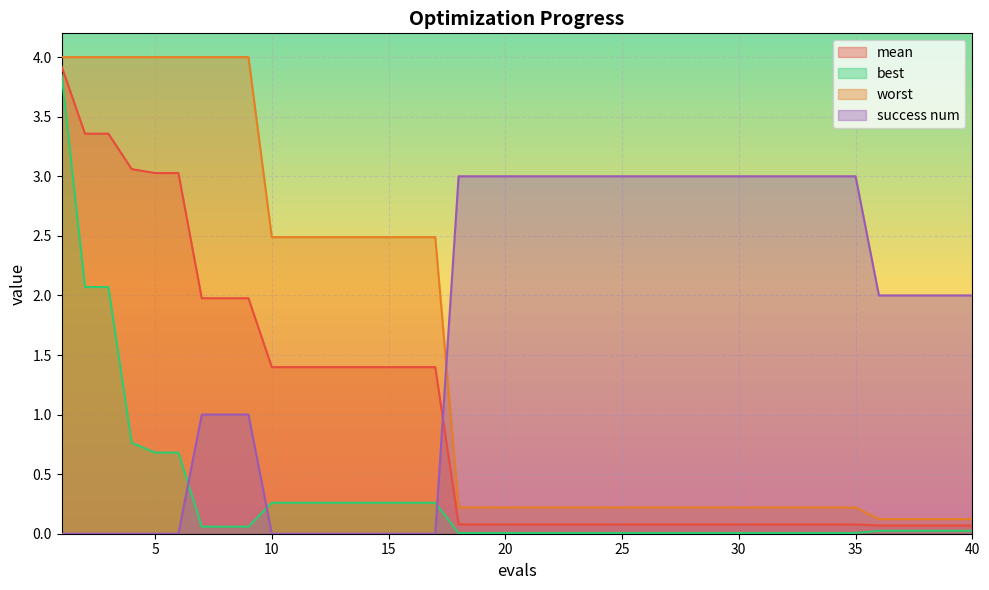

Reading left to right, extract all data points from this chart.

mean: 3.9	3.4	3.4	3.1	3.0	3.0	2.0	2.0	2.0	1.4	1.4	1.4	1.4	1.4	1.4	1.4	1.4	0.1	0.1	0.1	0.1	0.1	0.1	0.1	0.1	0.1	0.1	0.1	0.1	0.1	0.1	0.1	0.1	0.1	0.1	0.1	0.1	0.1	0.1	0.1
best: 3.9	2.1	2.1	0.8	0.7	0.7	0.1	0.1	0.1	0.3	0.3	0.3	0.3	0.3	0.3	0.3	0.3	0.0	0.0	0.0	0.0	0.0	0.0	0.0	0.0	0.0	0.0	0.0	0.0	0.0	0.0	0.0	0.0	0.0	0.0	0.0	0.0	0.0	0.0	0.0
worst: 4.0	4.0	4.0	4.0	4.0	4.0	4.0	4.0	4.0	2.5	2.5	2.5	2.5	2.5	2.5	2.5	2.5	0.2	0.2	0.2	0.2	0.2	0.2	0.2	0.2	0.2	0.2	0.2	0.2	0.2	0.2	0.2	0.2	0.2	0.2	0.1	0.1	0.1	0.1	0.1
success num: 0.0	0.0	0.0	0.0	0.0	0.0	1.0	1.0	1.0	0.0	0.0	0.0	0.0	0.0	0.0	0.0	0.0	3.0	3.0	3.0	3.0	3.0	3.0	3.0	3.0	3.0	3.0	3.0	3.0	3.0	3.0	3.0	3.0	3.0	3.0	2.0	2.0	2.0	2.0	2.0